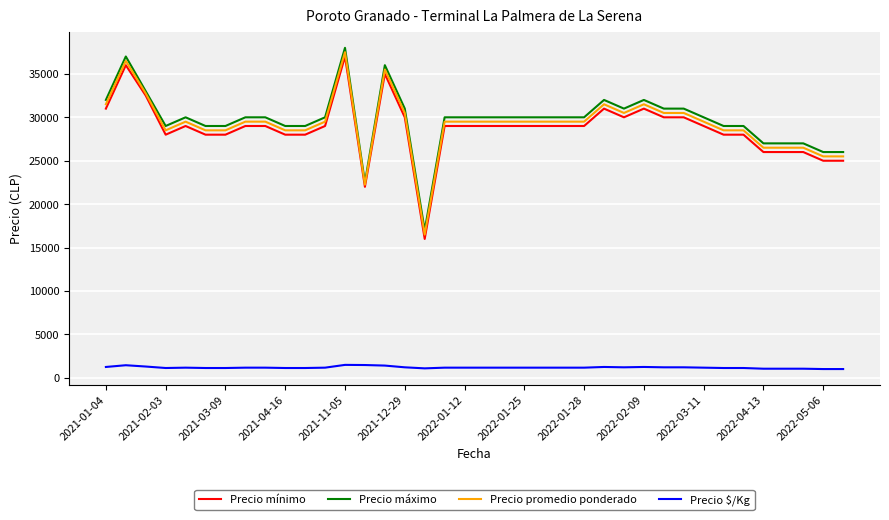

What is the greatest value displayed?

38000